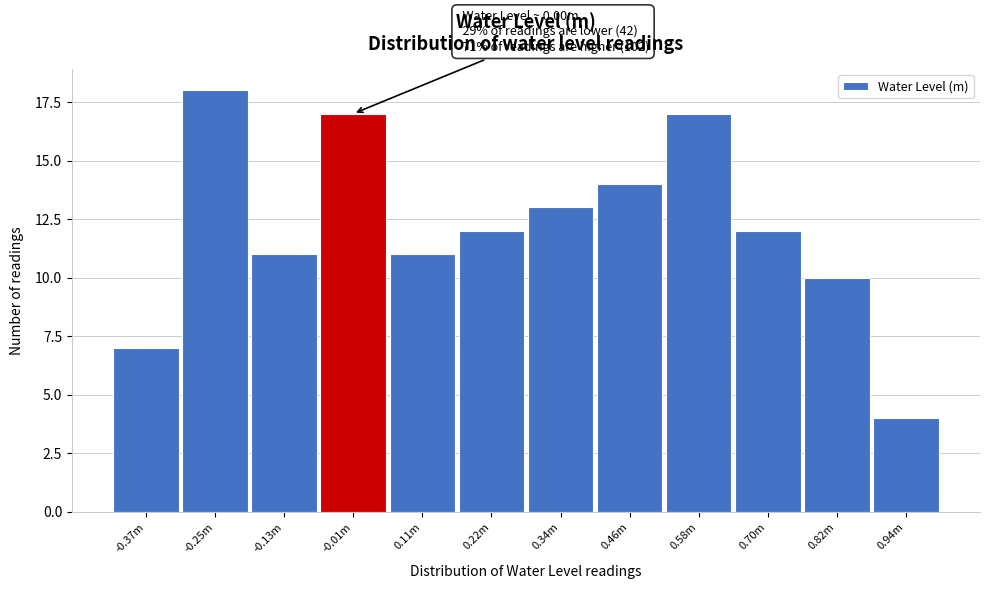

Reading right to left, what are all the values shown in this chart?

0.94m=4	0.82m=10	0.70m=12	0.58m=17	0.46m=14	0.34m=13	0.22m=12	0.11m=11	-0.01m=17	-0.13m=11	-0.25m=18	-0.37m=7